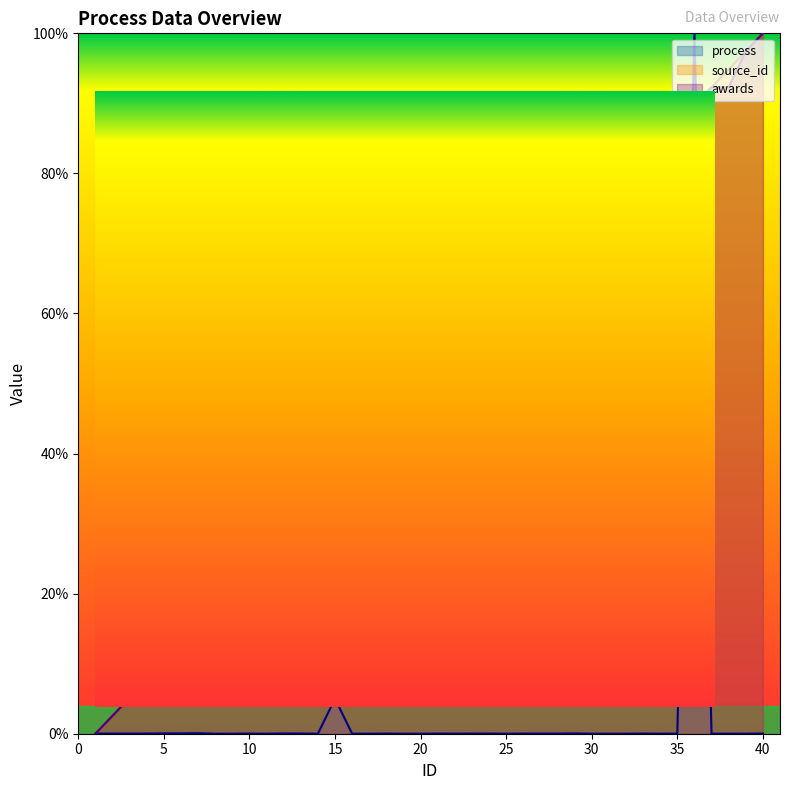

At which label does awards reach its minimum?

1